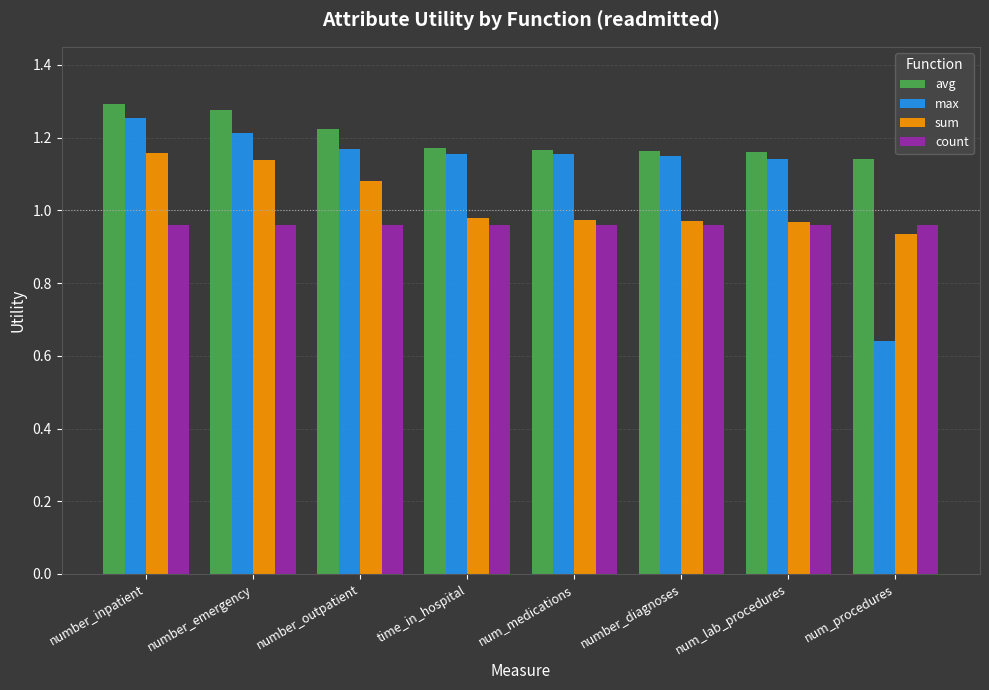

List the series in order of their overall mean, lowest first.

count, sum, max, avg